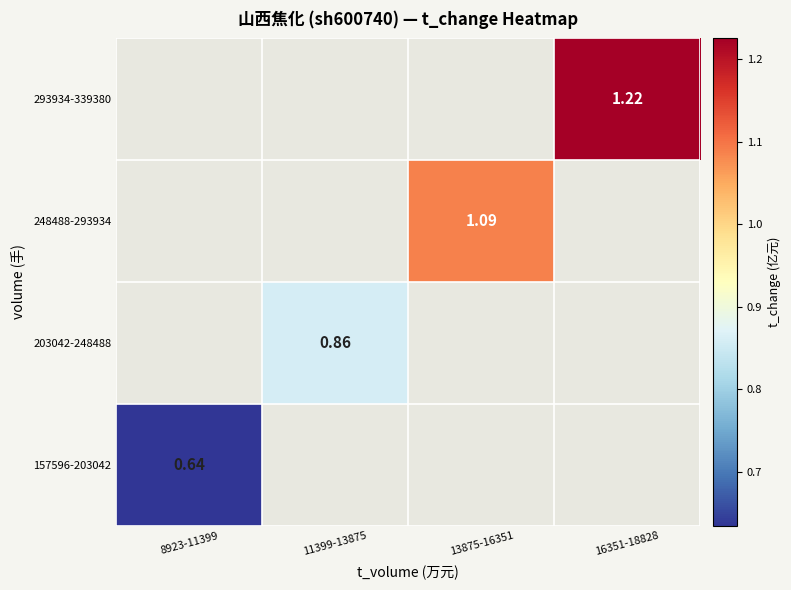

What is the maximum value shown in the chart?

1.2